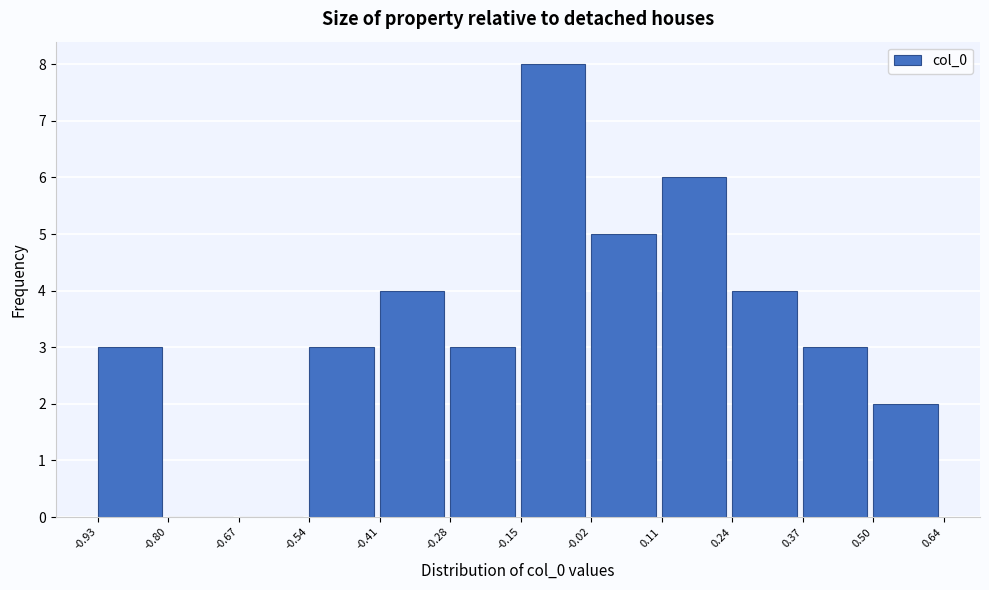

Which range on the x-axis has the tallest bar?

-0.15 to -0.02